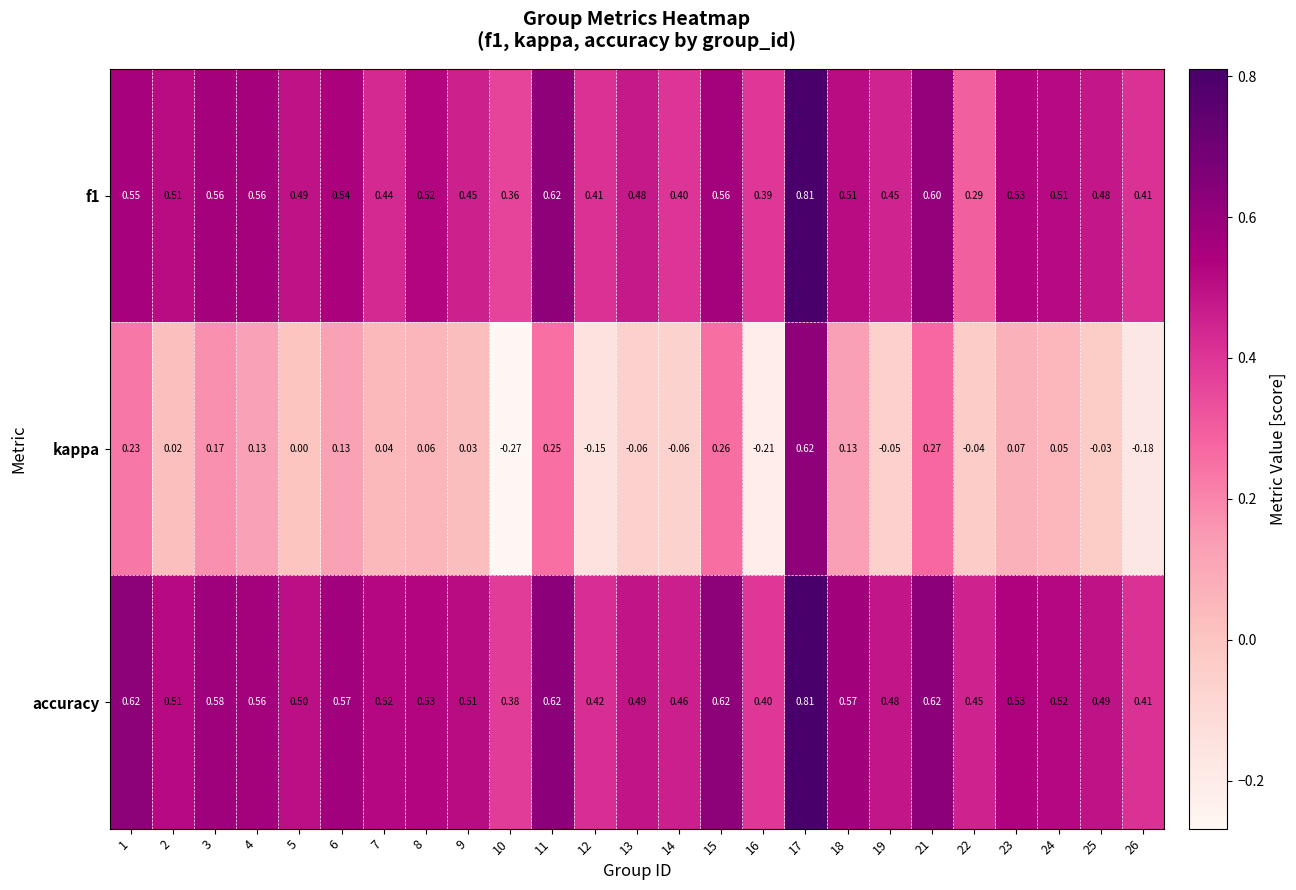

Which series has the largest total across all categories?

accuracy